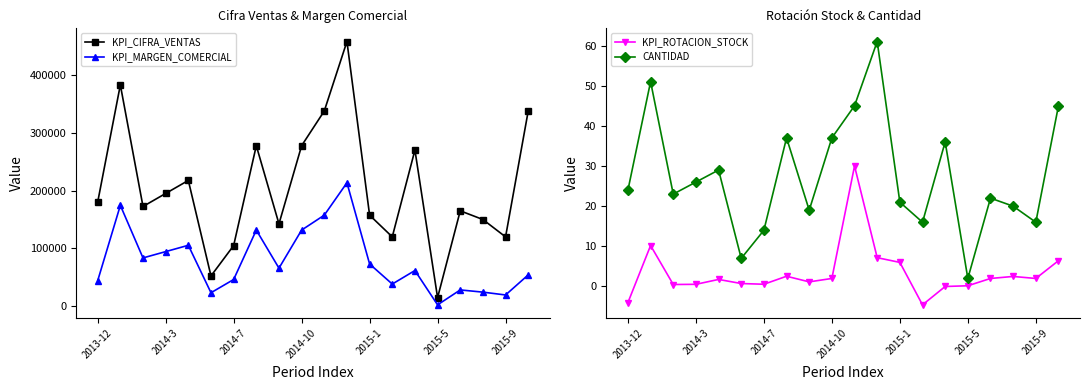

Which category has the lowest value in the KPI_MARGEN_COMERCIAL series?

2015-5